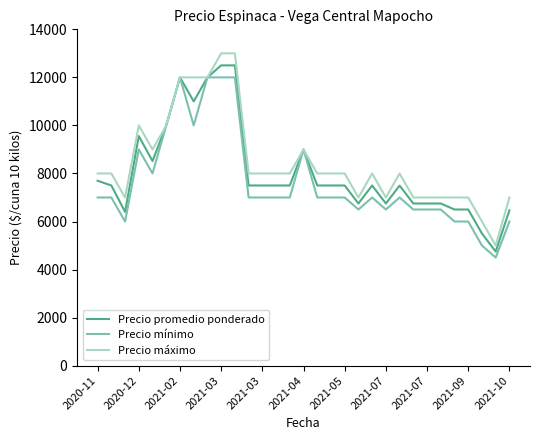

What is the highest value of the Precio promedio ponderado series?

12500